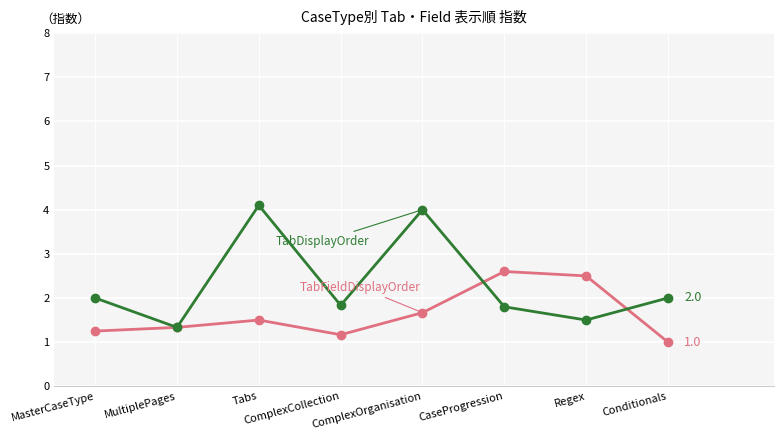

What is the greatest value displayed?

4.1